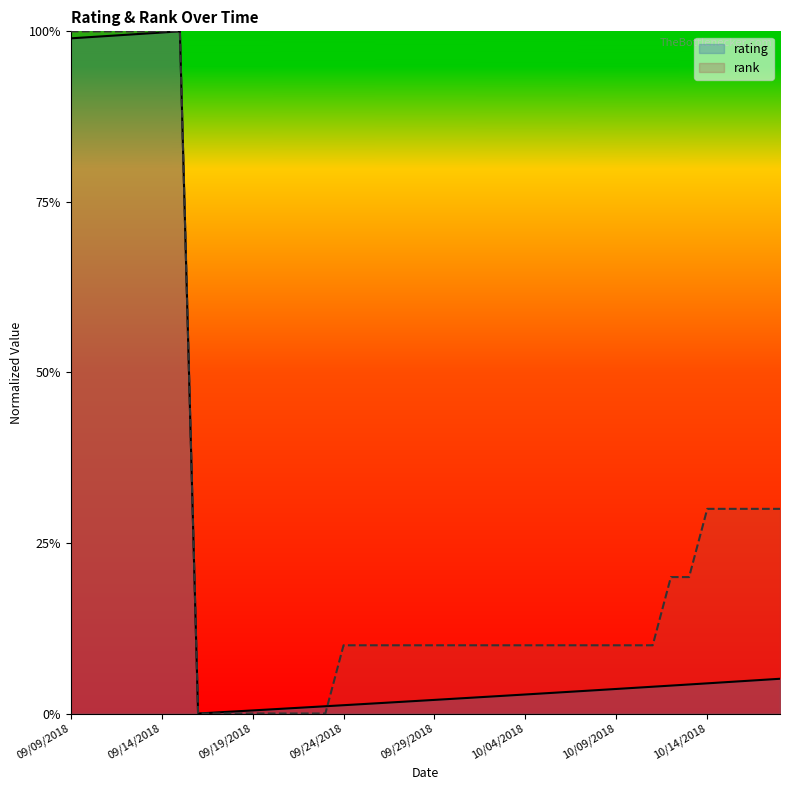

What is the value of the rank point at the 24th from the left?

0.1